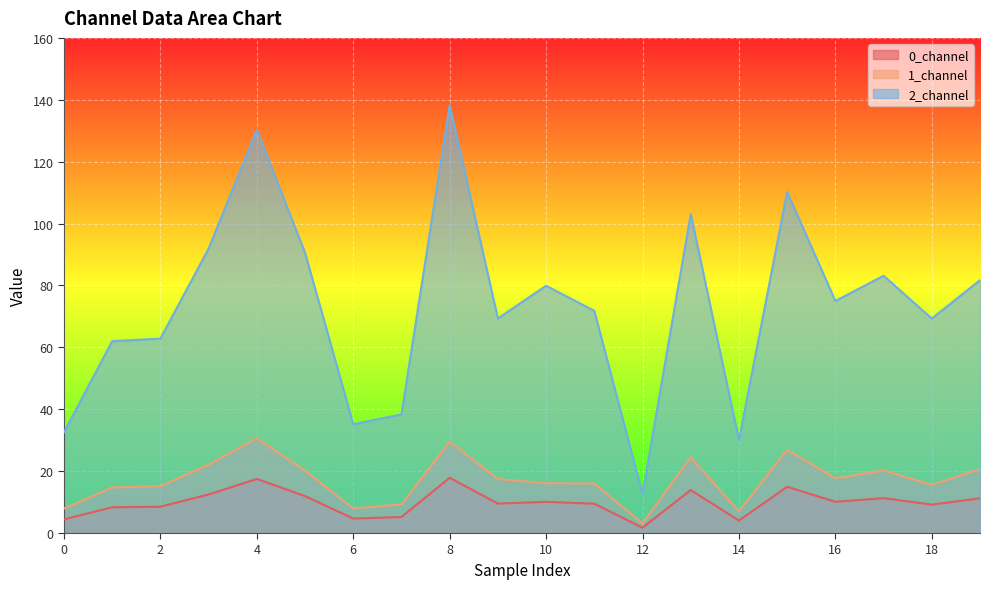

List the series in order of their peak value, highest first.

2_channel, 1_channel, 0_channel